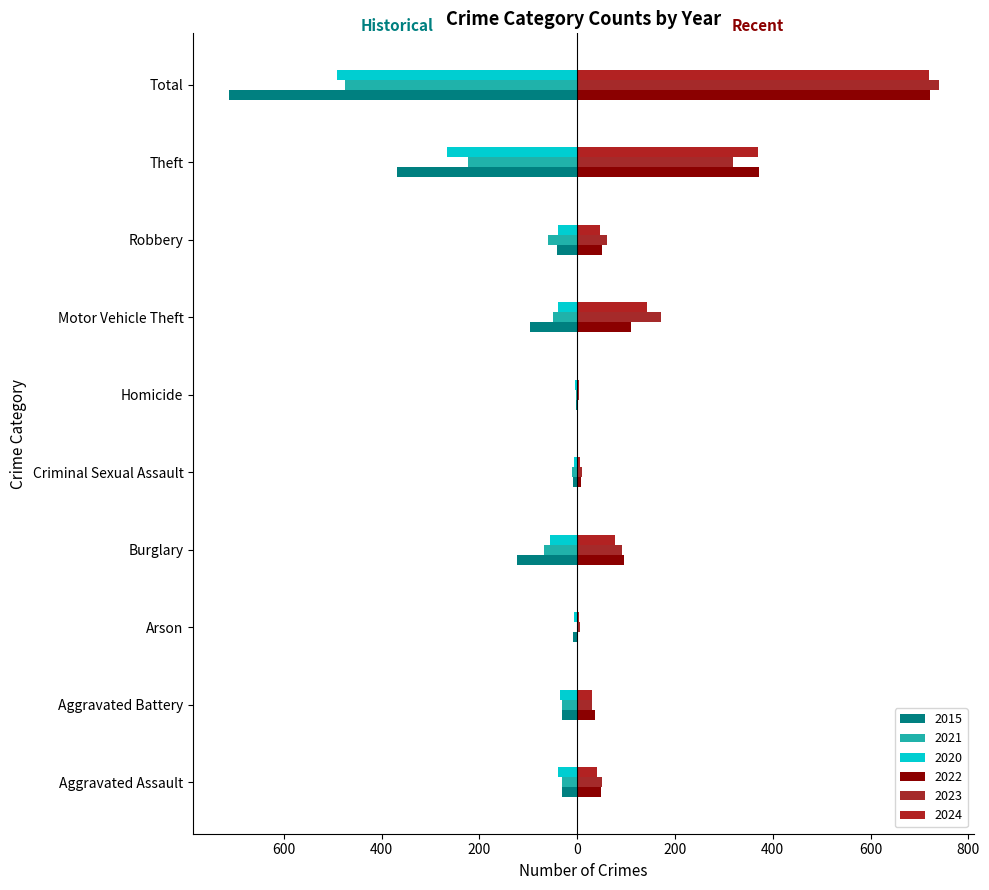

Which has a higher value, Arson or Total?

Arson